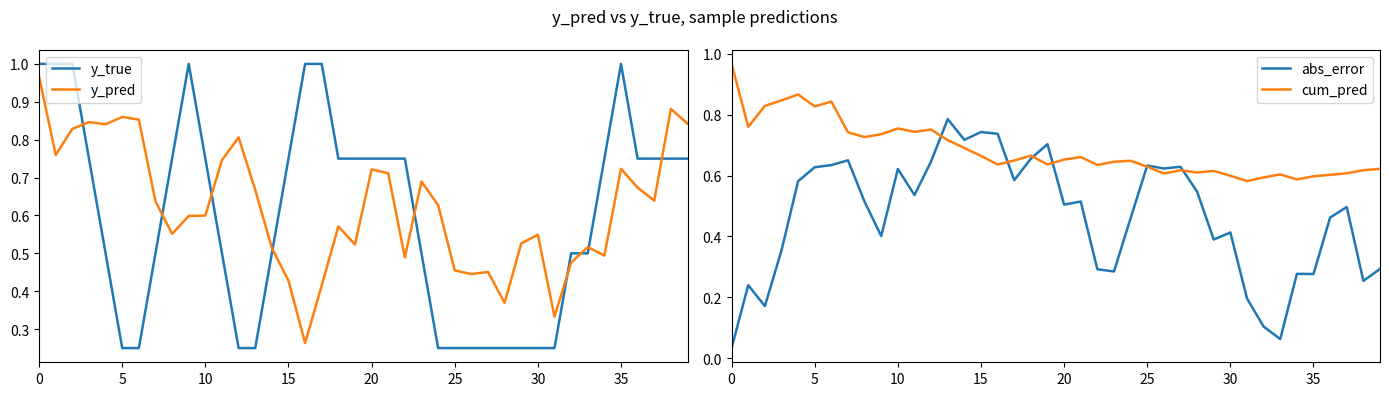

How many interior local valleys does the cum_pred series have?

11